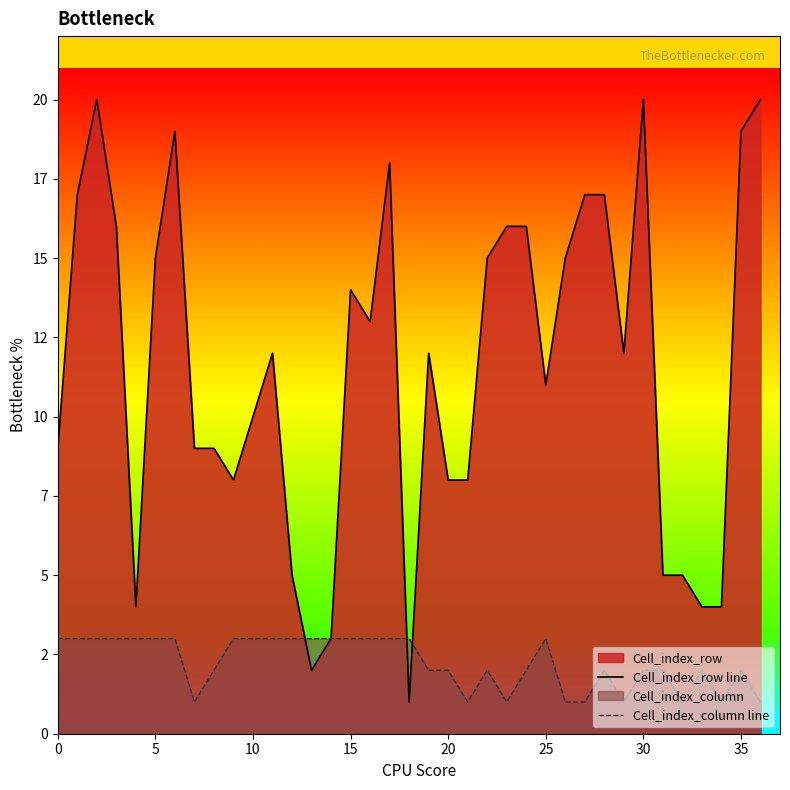

How many categories are shown in the chart?

37